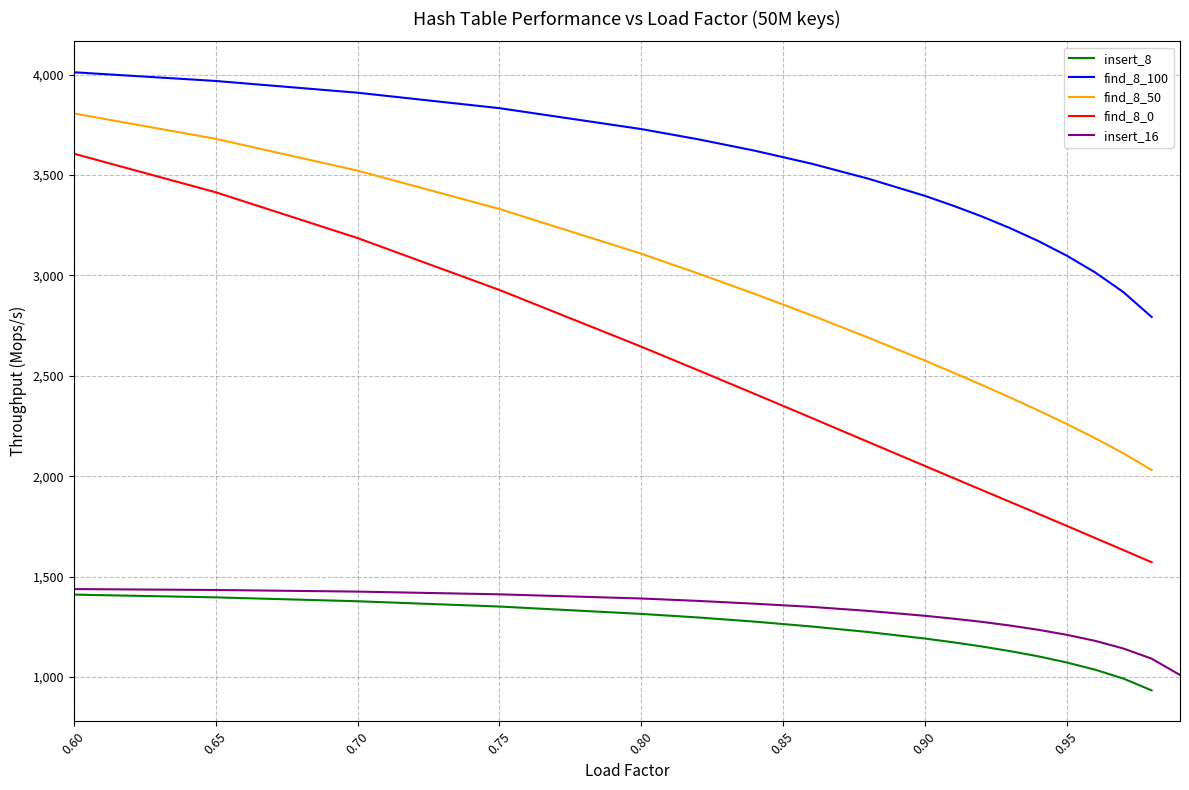

What are all the series names shown in the legend?

insert_8, find_8_100, find_8_50, find_8_0, insert_16